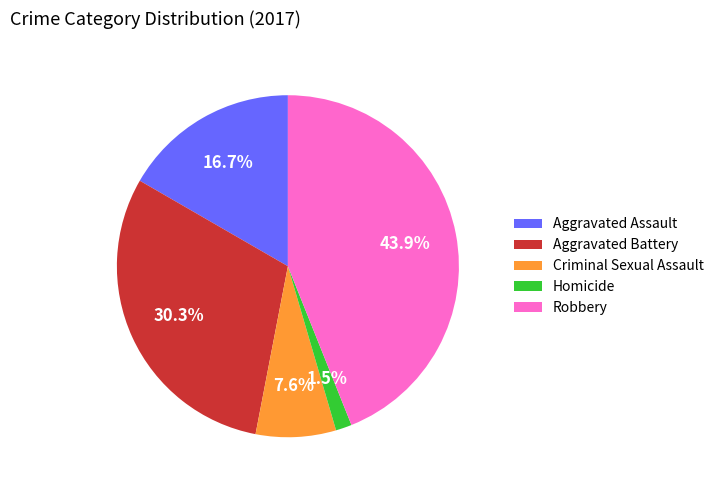

What is the smallest slice in the pie chart?

Homicide